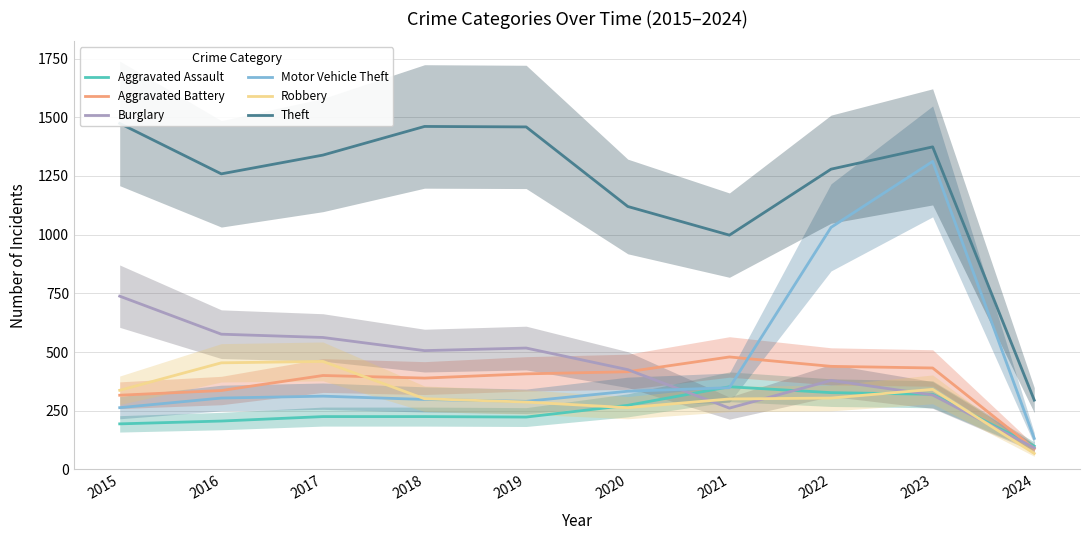

Read the Aggravated Battery value at 2021.

479